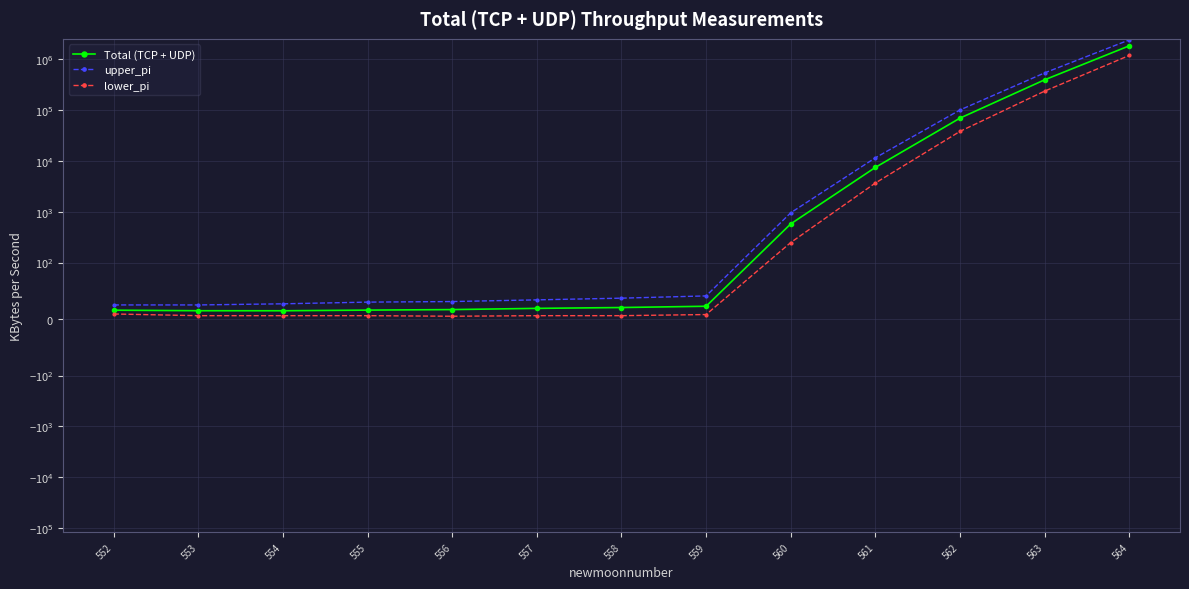

Reading left to right, transcribe all the data shown in this chart.

Total (TCP + UDP): 15.7	14.7	14.7	15.8	16.8	18.9	20.4	22.7	577.2	7455.1	69524.1	394118.1	1838670.4
upper_pi: 25.0	25.0	27.0	30.0	31.0	34.0	37.0	41.0	956.0	11526.0	100614.0	539609.0	2403172.0
lower_pi: 9.0	6.0	6.0	6.0	5.0	6.0	6.0	8.0	248.0	3675.0	38136.0	236177.0	1188714.0